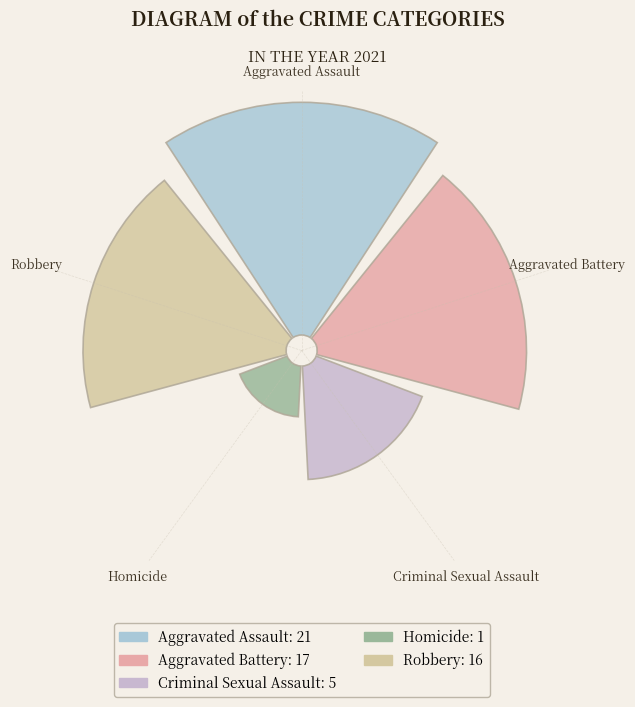

Rank the categories by value from highest to lowest.

Aggravated Assault, Aggravated Battery, Robbery, Criminal Sexual Assault, Homicide